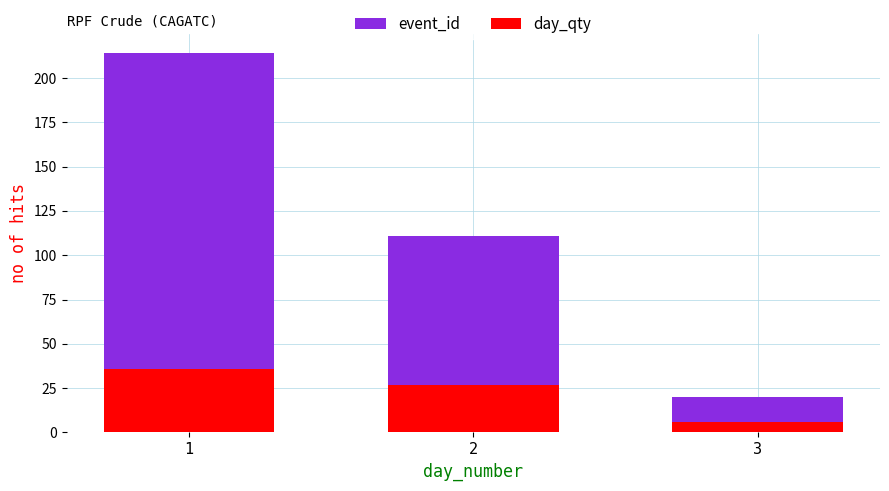

Which category has the highest value across all series?

1